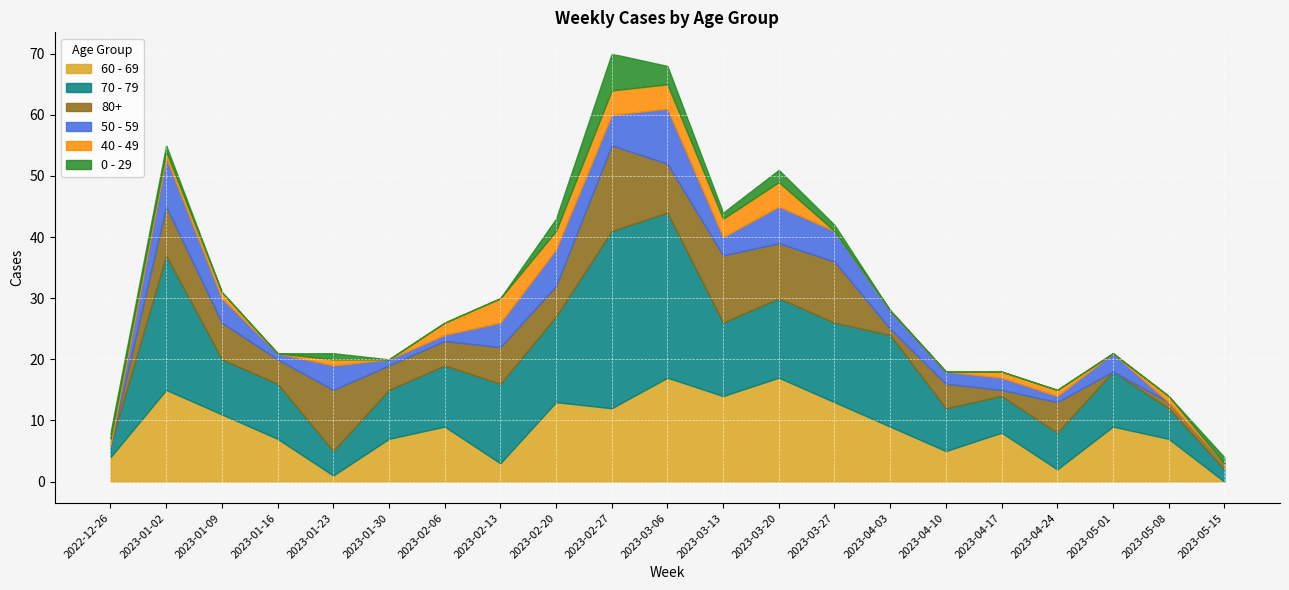

At 2023-04-03, list the series in order from largest to smallest.

70 - 79, 60 - 69, 50 - 59, 80+, 40 - 49, 0 - 29